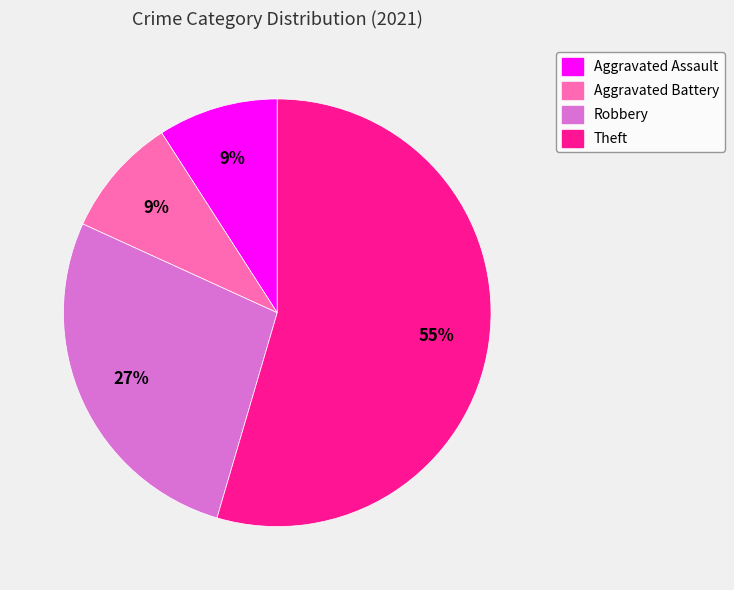

What is the largest slice in the pie chart?

Theft